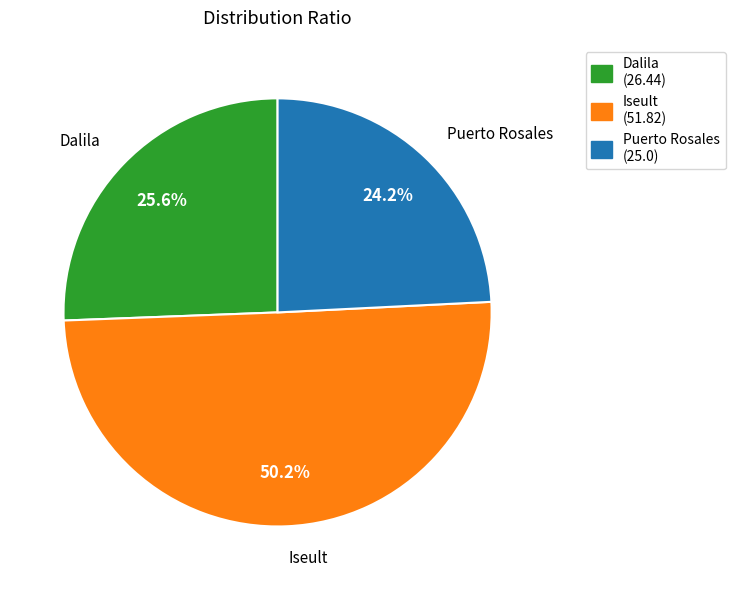

Which has a higher value, Puerto Rosales (25.0) or Dalila (26.44)?

Dalila (26.44)